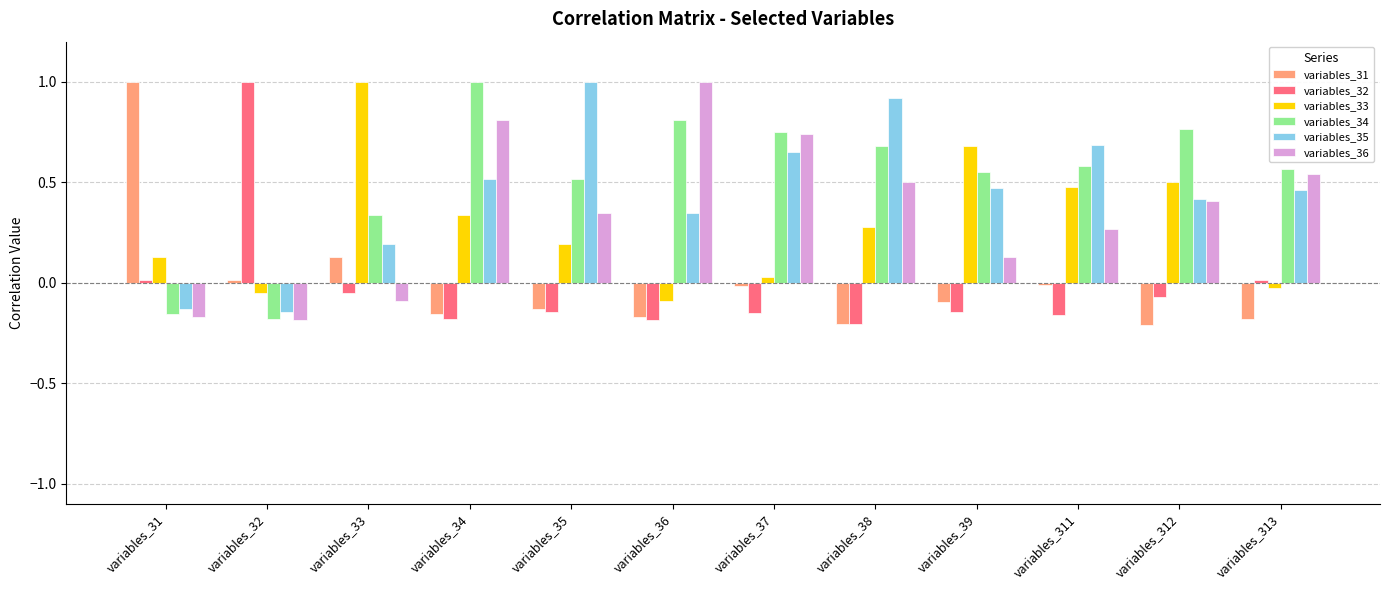

True or false: variables_36 has a value of 0.5 at variables_35.

False